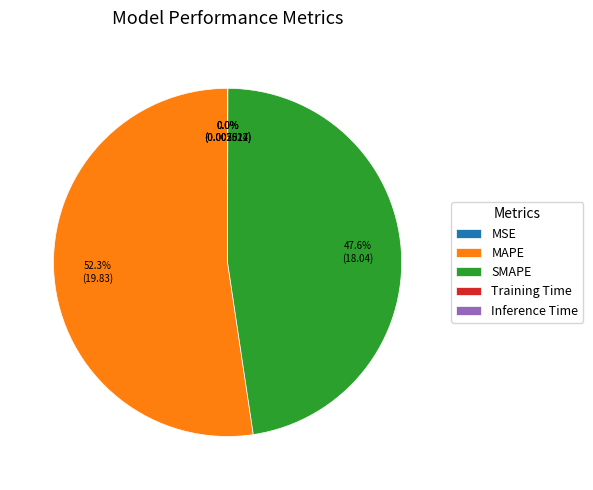

Approximately how many times larger is the value at MAPE compared to SMAPE?

1.1